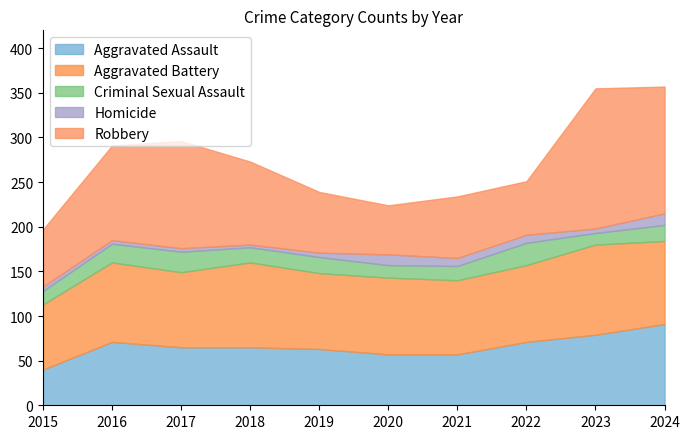

How many data points in Aggravated Assault are above 65?

4